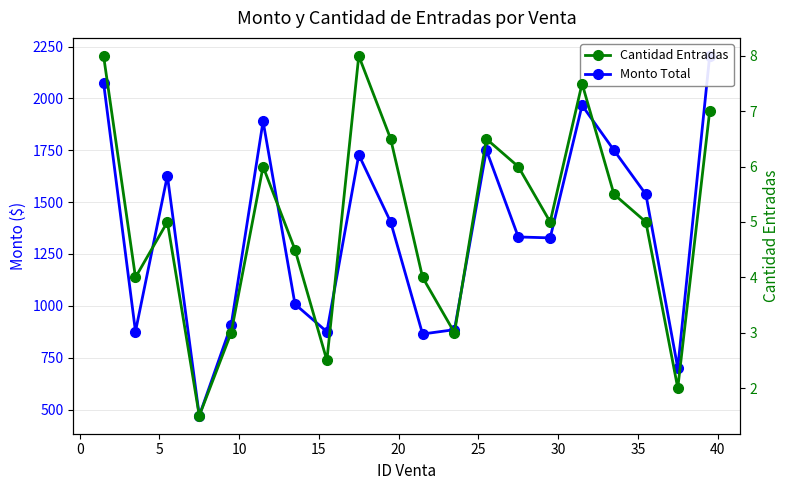

What is the value of the Monto Total point at the 5th from the left?

907.5